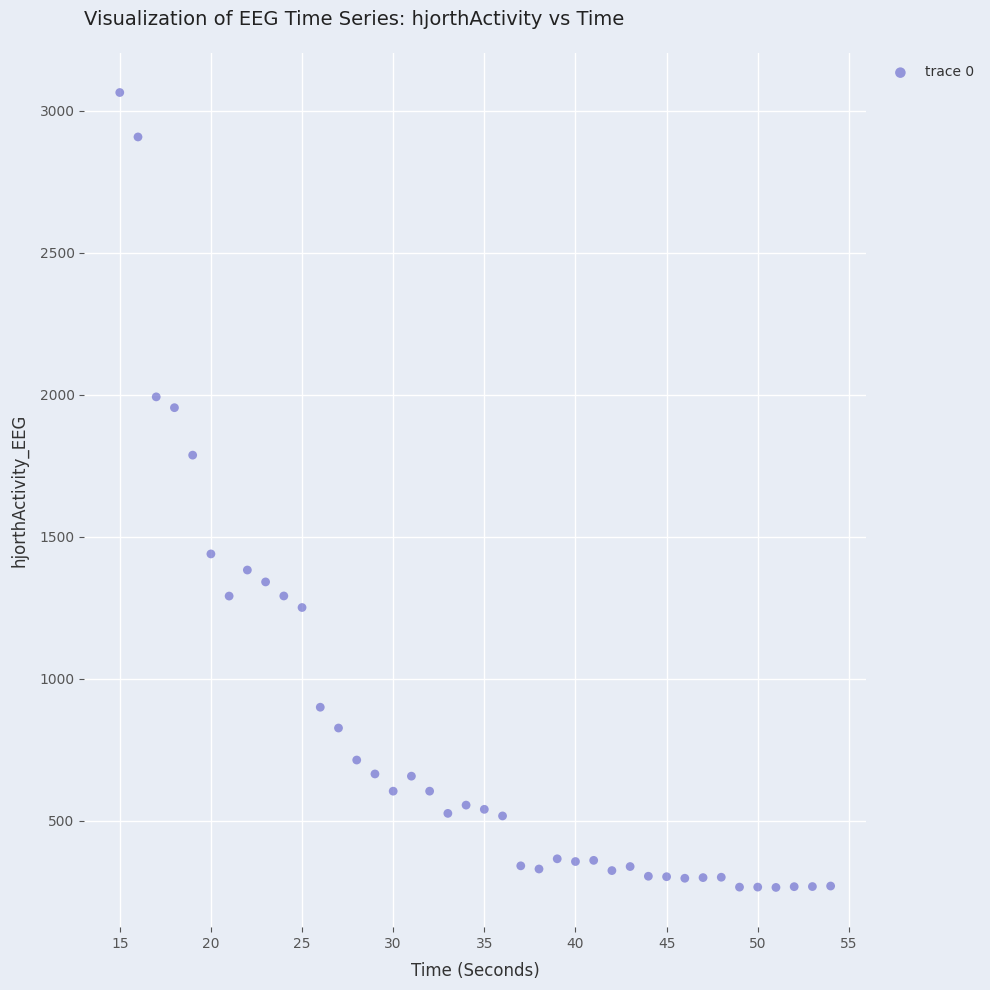

What Y value in the scatter plot is closest to 1664?

1786.8